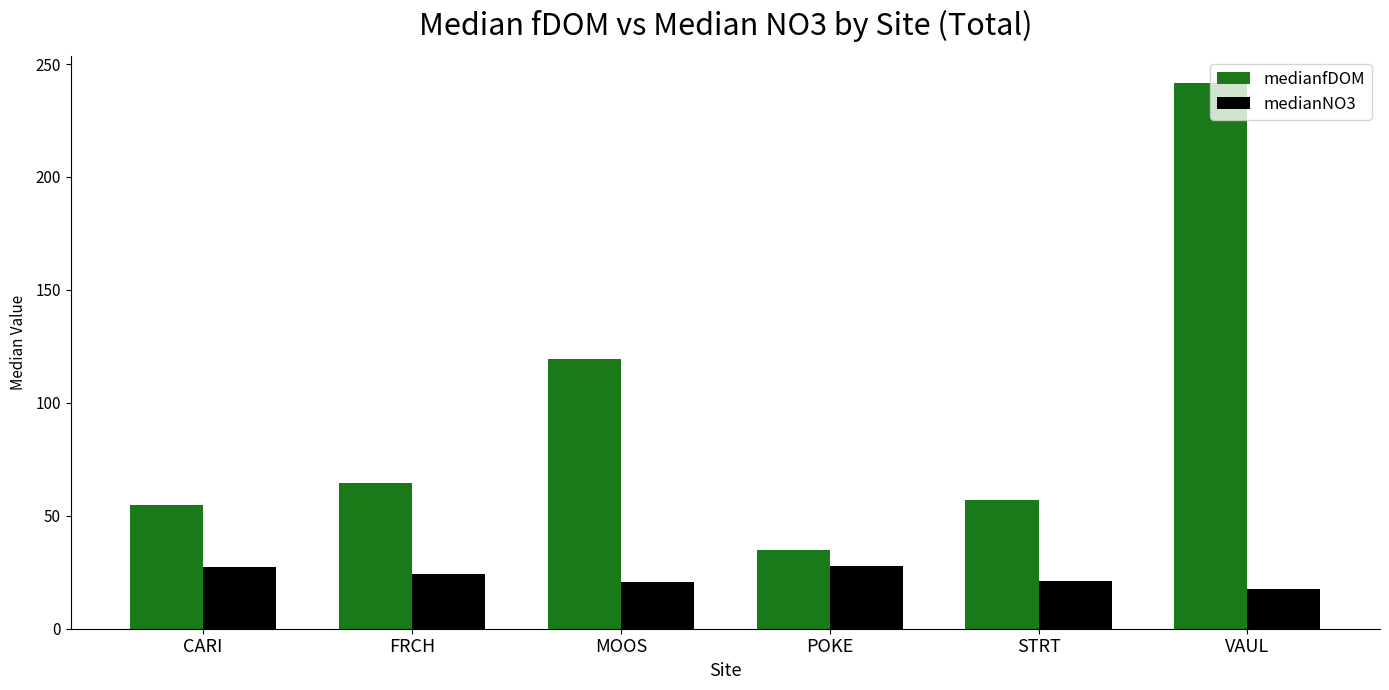

What is the spread (max minus min) of values at POKE?

6.9